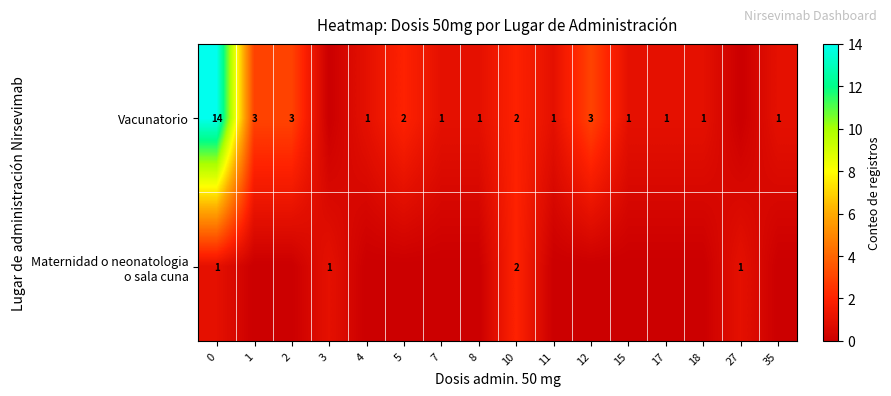

The value of Vacunatorio at 35 is 0. True or false?

False